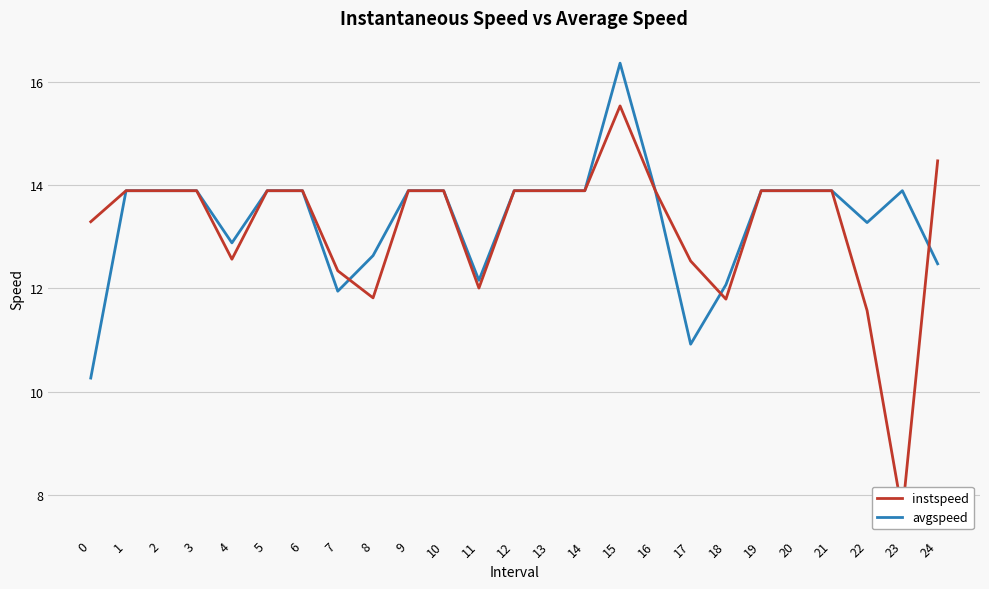

Rank the series at 4 from lowest to highest value.

instspeed, avgspeed